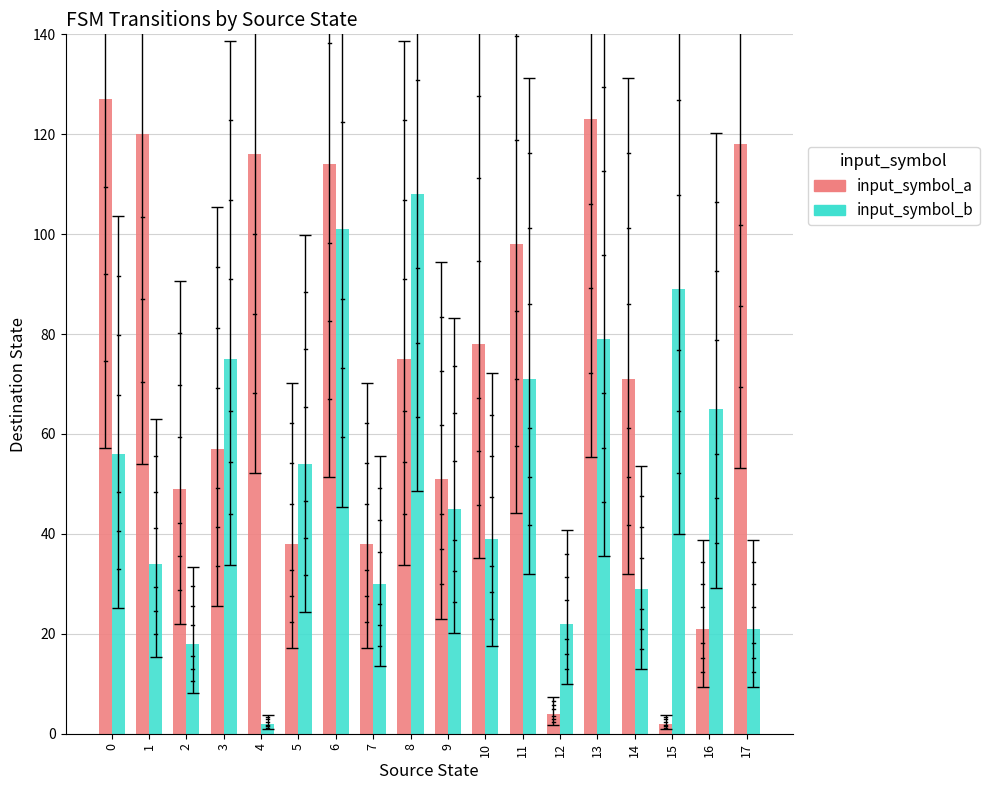

What is the difference between the input_symbol_a values at 13 and 14?

52